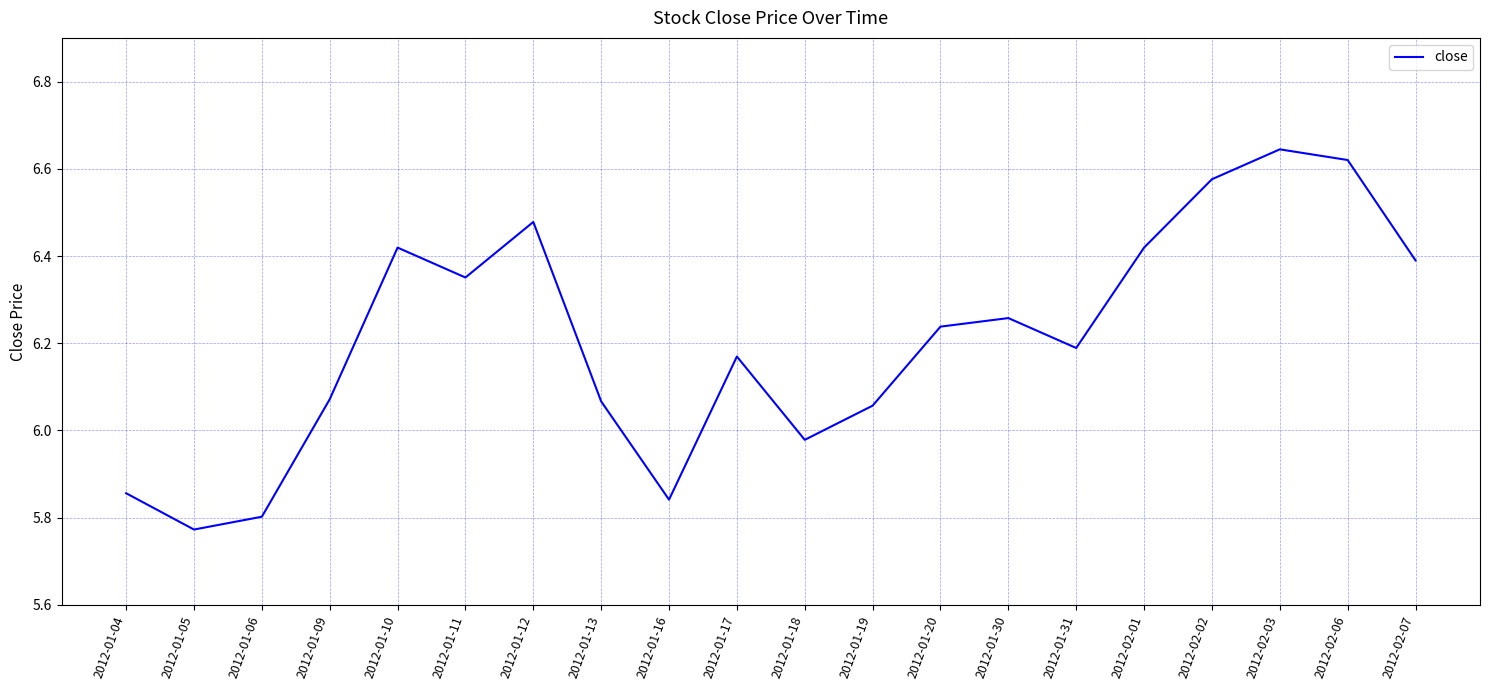

The value at 2012-01-19 is 3.4. True or false?

False